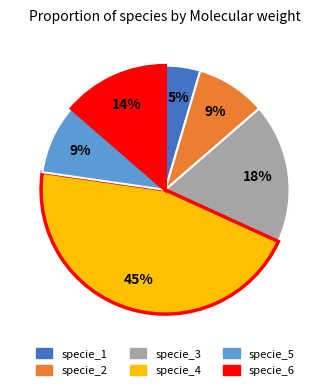

How many slices are in this pie chart?

6